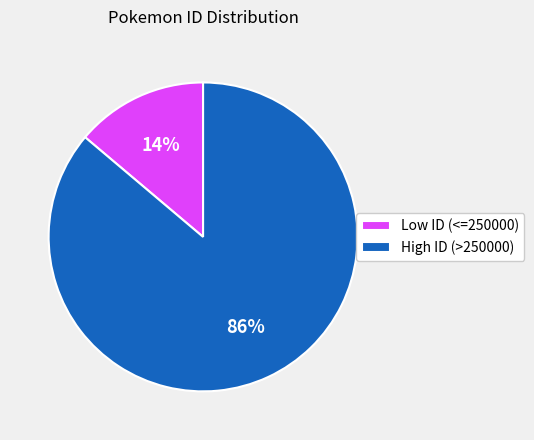

Between Low ID (<=250000) and High ID (>250000), which is larger?

High ID (>250000)